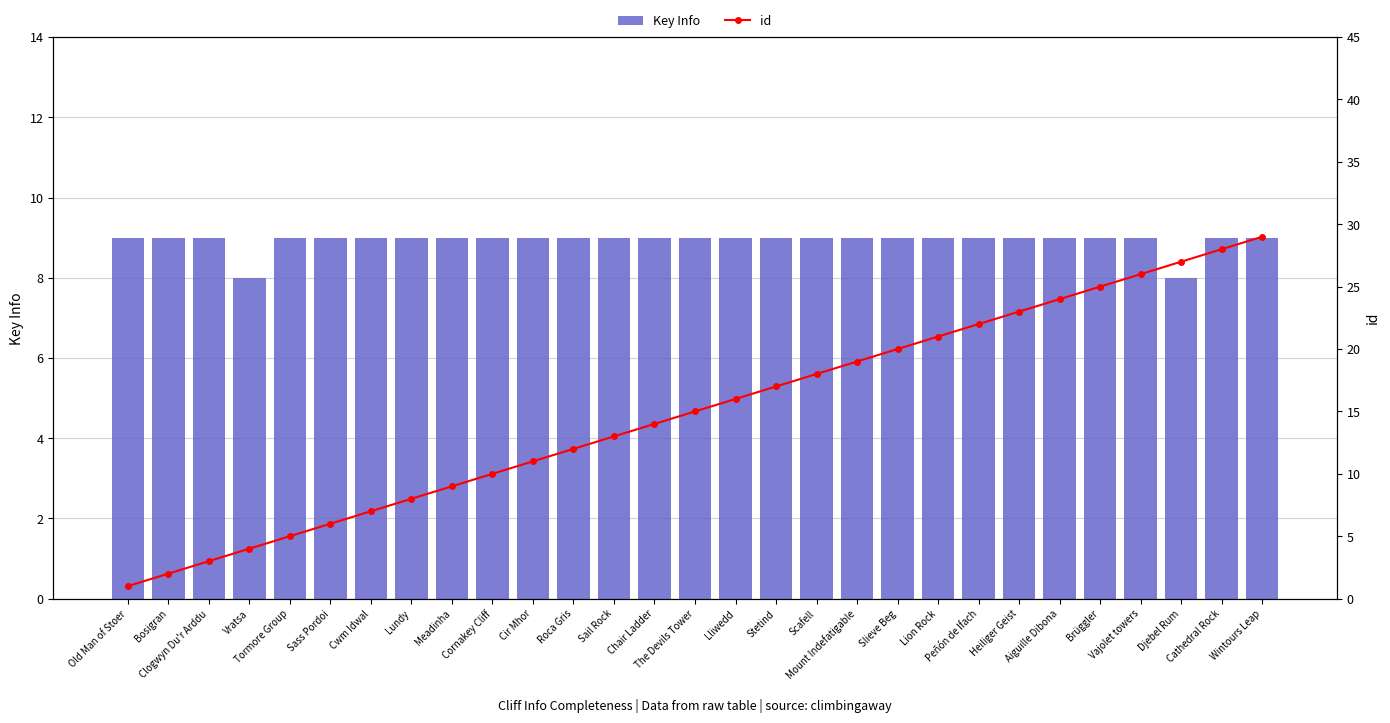

Are the bars horizontal?

No